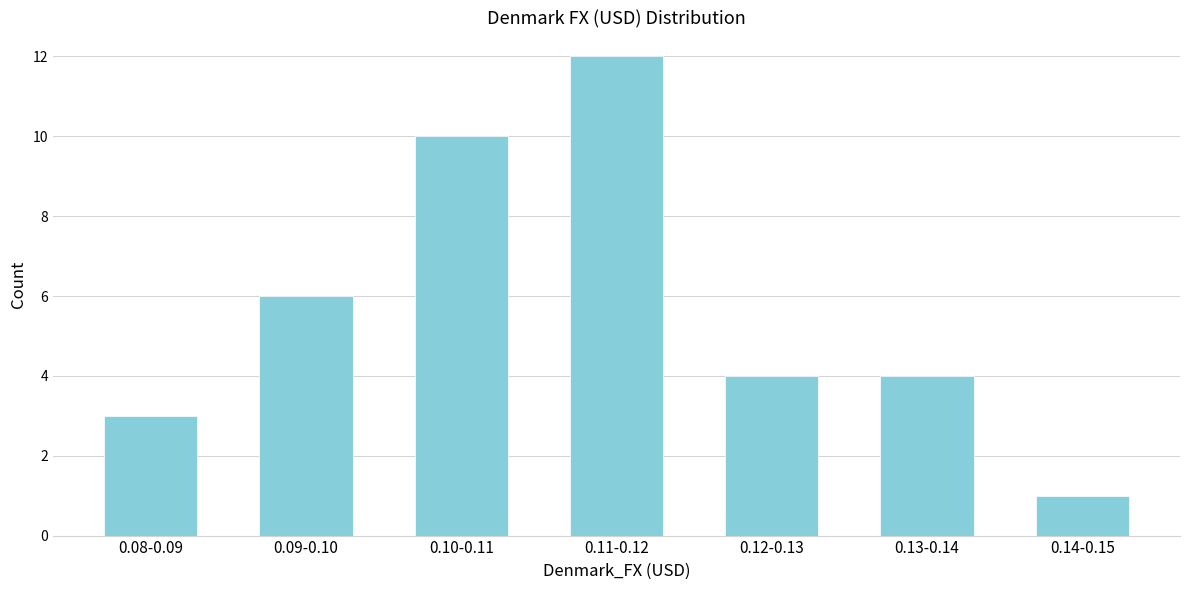

Reading right to left, transcribe all the data shown in this chart.

0.14-0.15=1	0.13-0.14=4	0.12-0.13=4	0.11-0.12=12	0.10-0.11=10	0.09-0.10=6	0.08-0.09=3